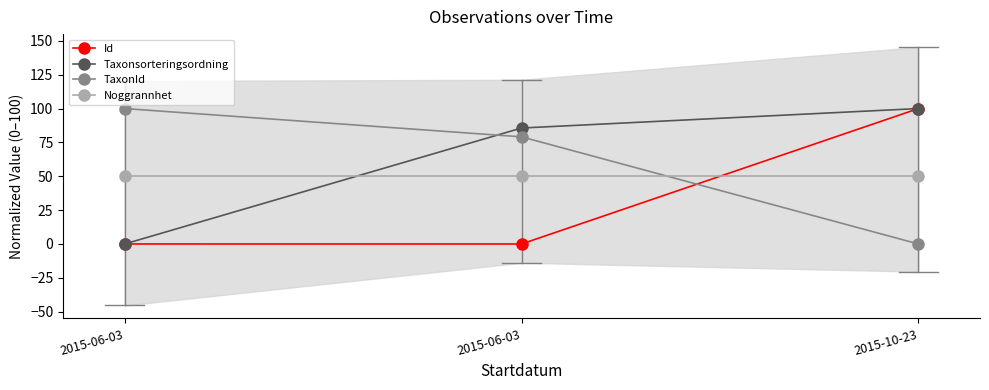

What is the highest value of the TaxonId series?

100.0